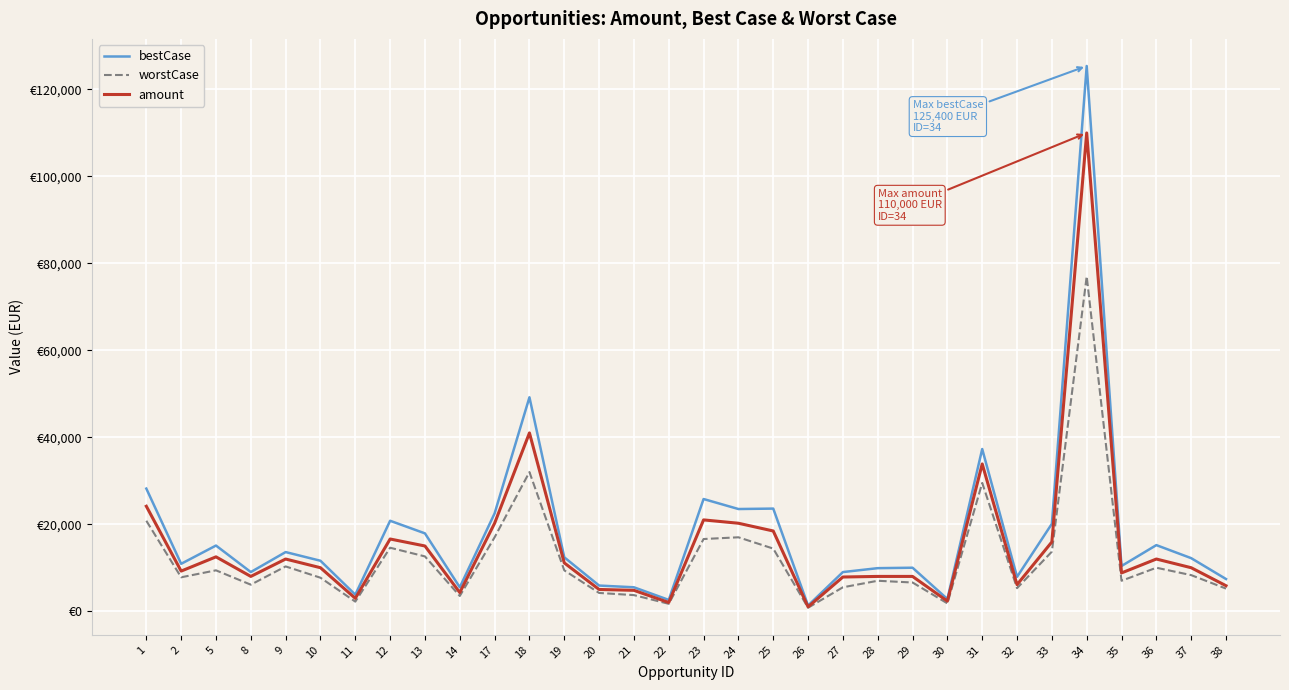

What is the total value across all series at 28?

24900